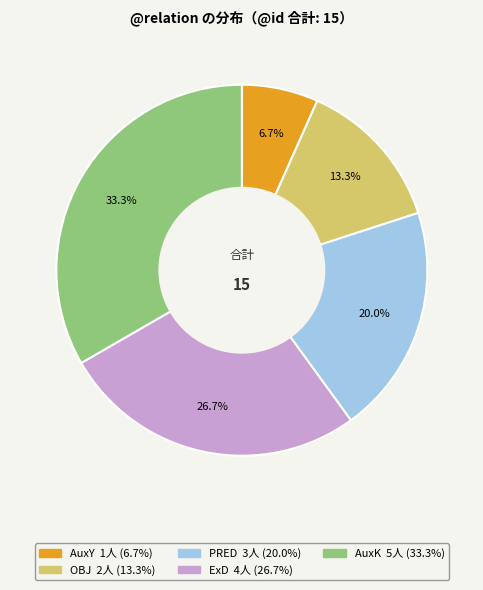

What is the smallest slice in the pie chart?

AuxY